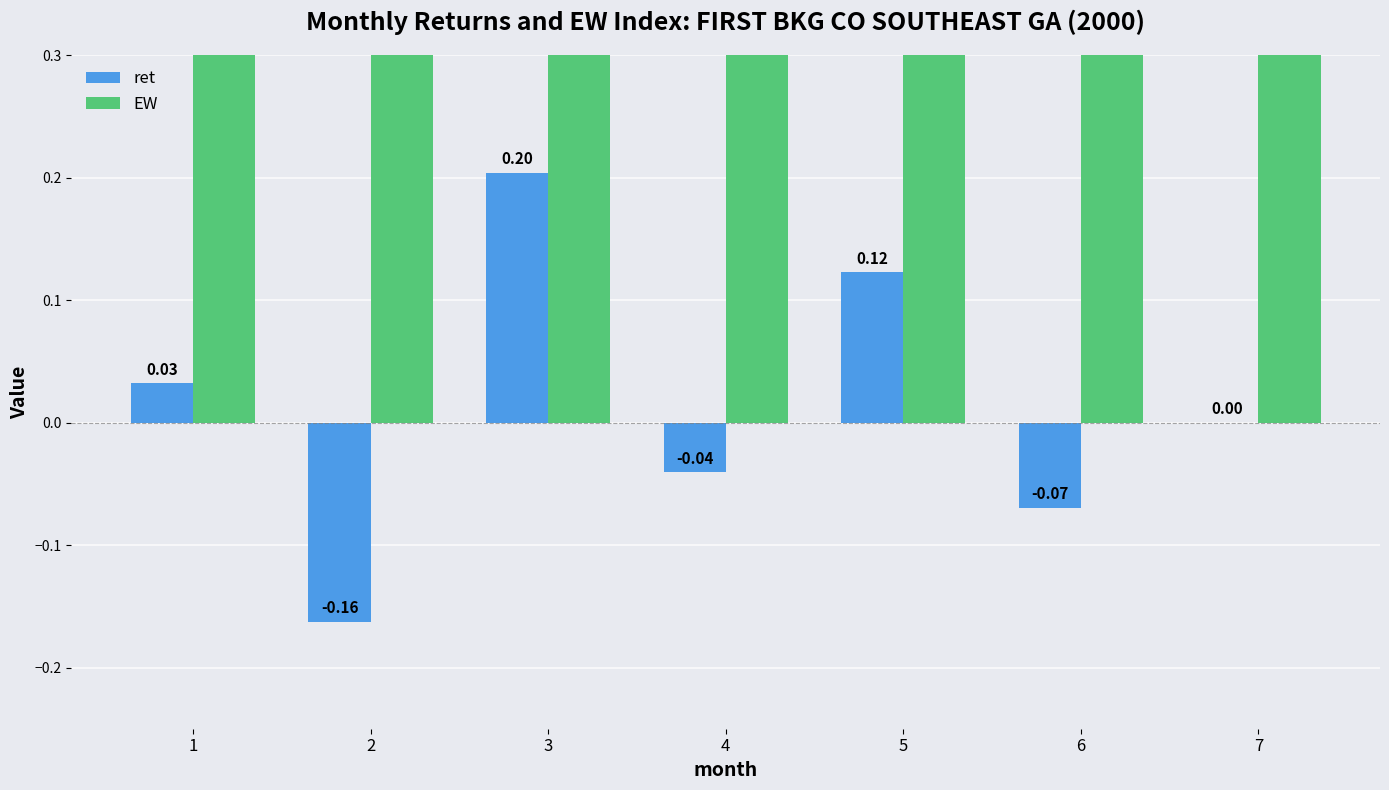

What is the greatest value displayed?

1.0